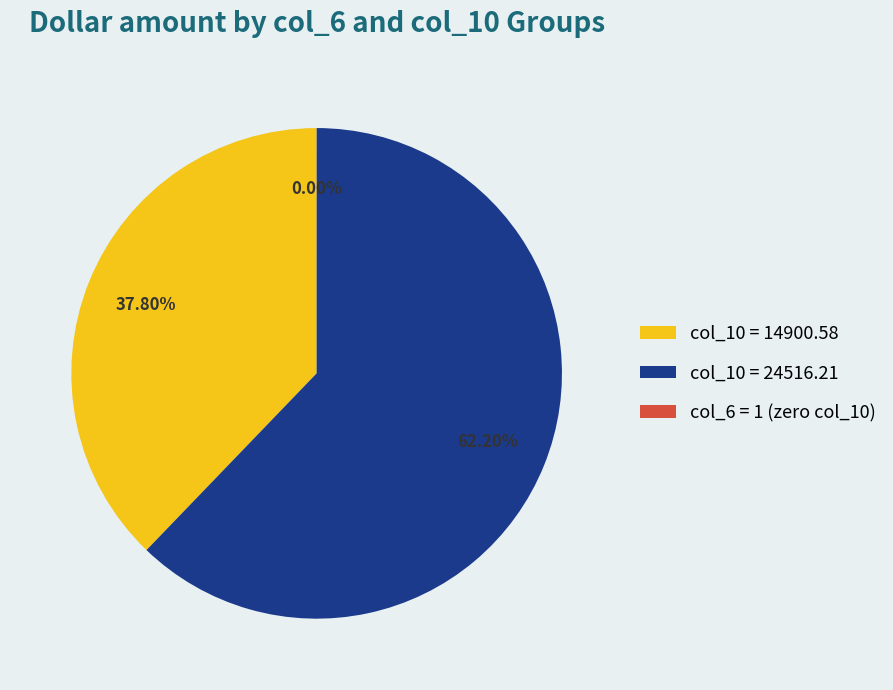

To the nearest percent, what is the average slice percentage?

33%